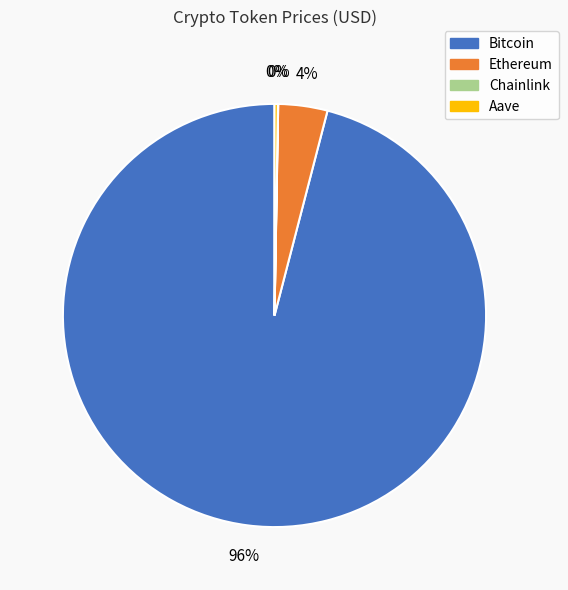

The Bitcoin slice represents 96% of the pie. True or false?

True